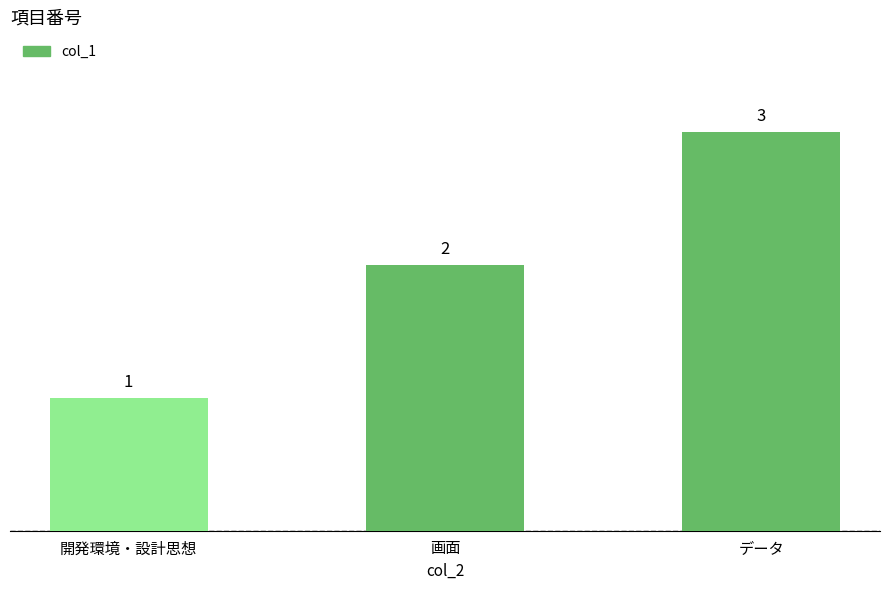

Which category has the highest value across all series?

データ